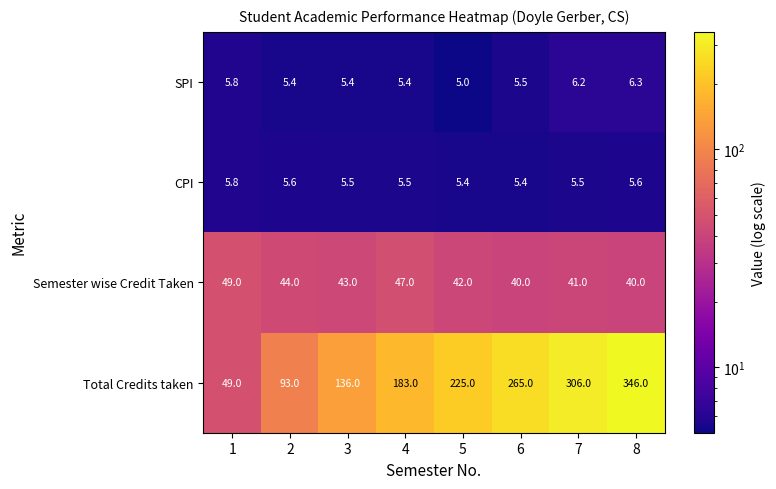

What is the difference between the highest and lowest values at 4?

177.6